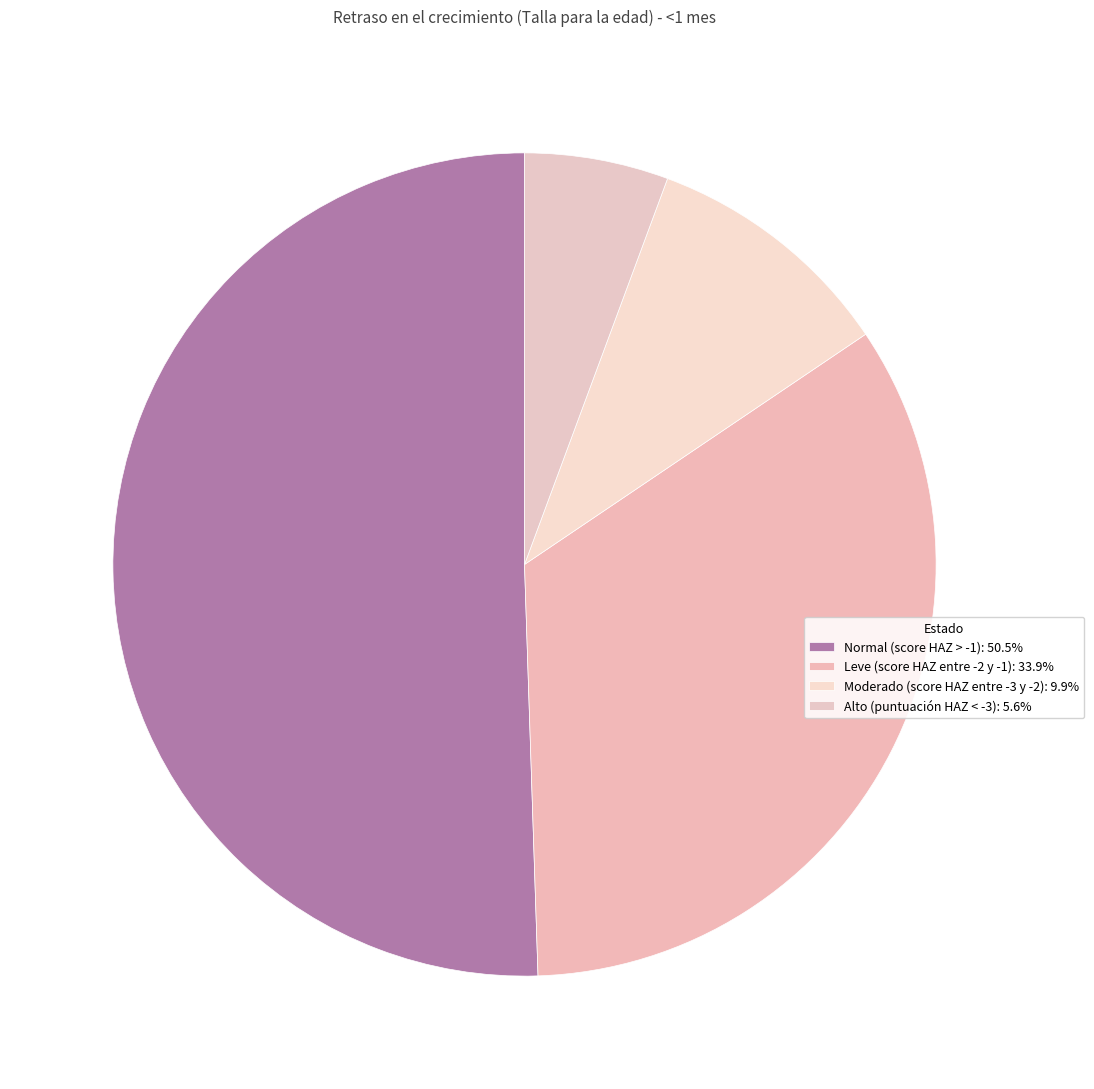

Rank the categories by value from lowest to highest.

Alto (puntuación HAZ < -3), Moderado (score HAZ entre -3 y -2), Leve (score HAZ entre -2 y -1), Normal (score HAZ > -1)